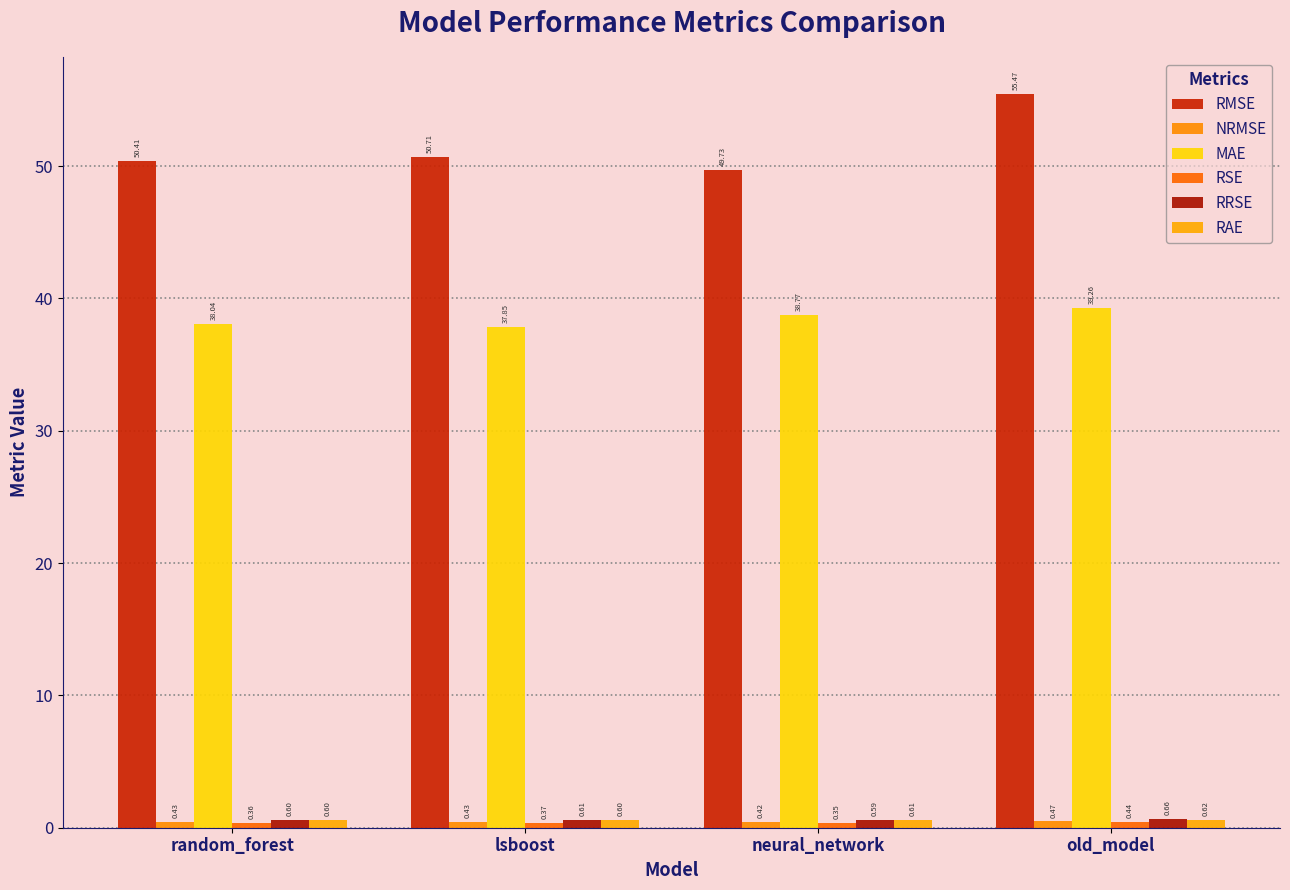

At which label does RSE reach its minimum?

neural_network